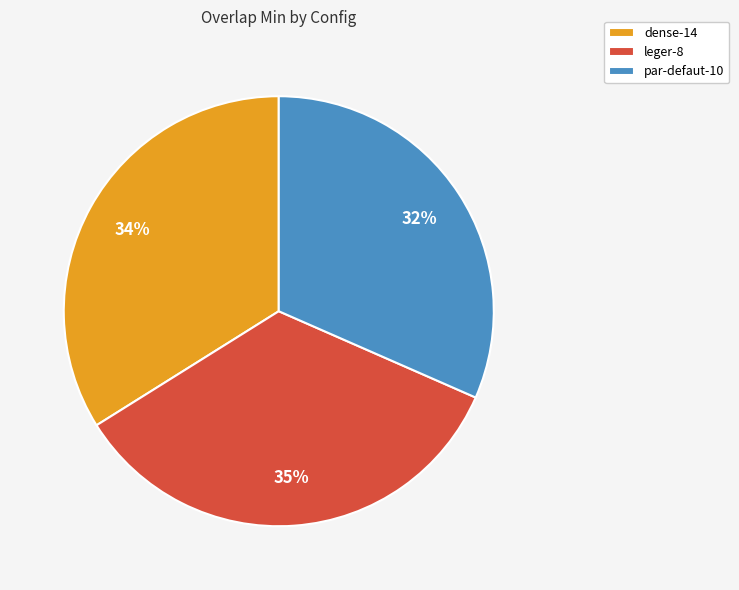

Does par-defaut-10 account for over 50% of the chart?

No